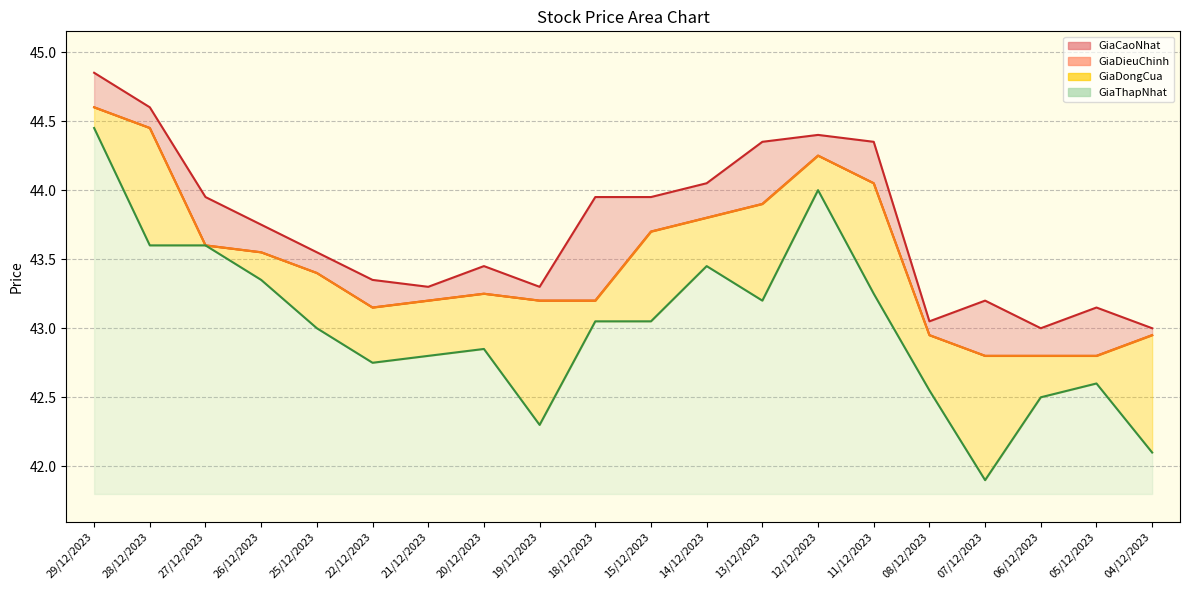

The value of GiaThapNhat at 04/12/2023 is 28.0. True or false?

False